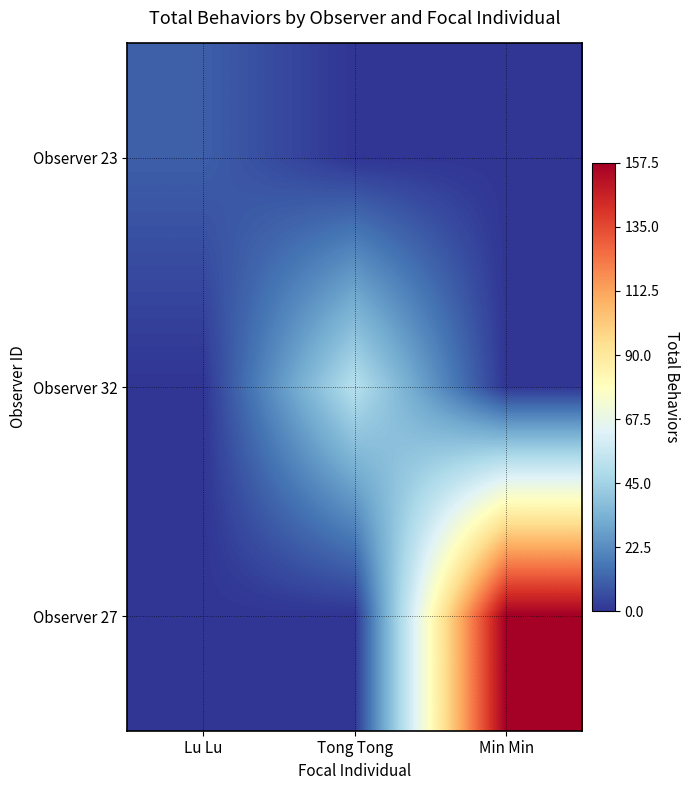

At which category is the sum across all series the highest?

Min Min